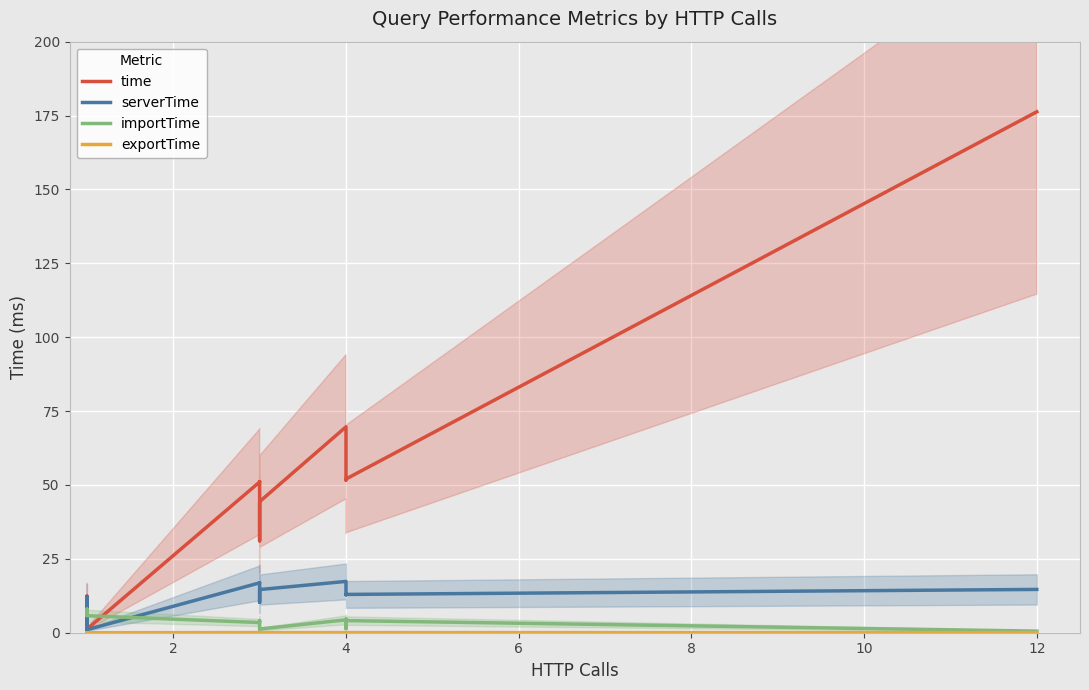

After their last crossing, which series has the higher values: importTime or serverTime?

serverTime